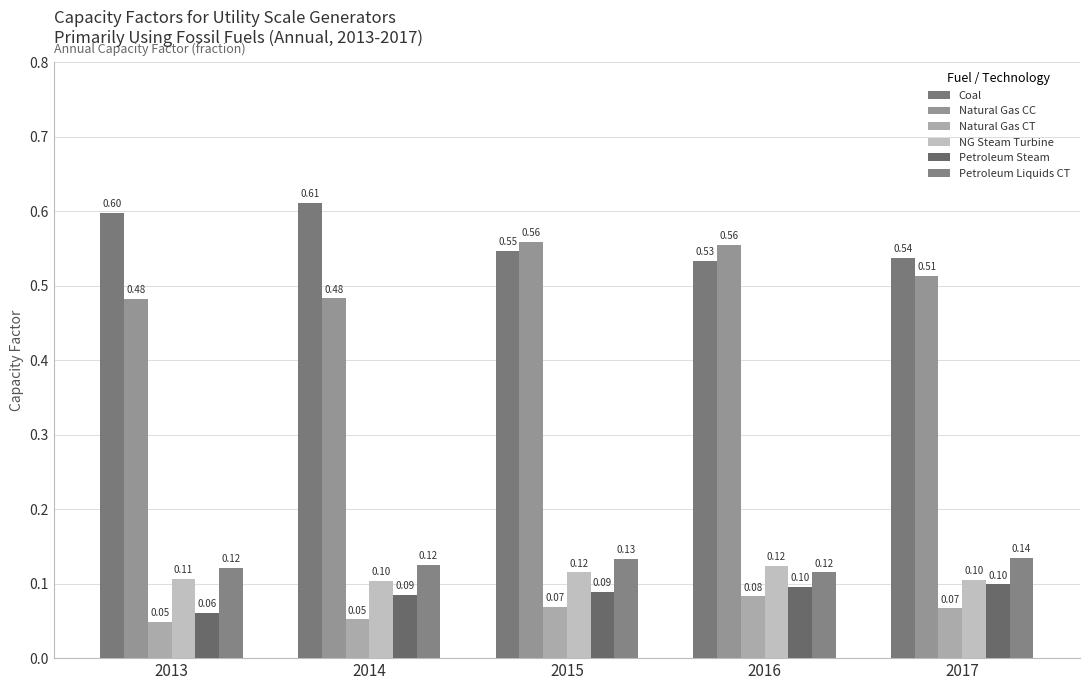

What is the value of the NG Steam Turbine bar at the 3rd from the left?

0.1